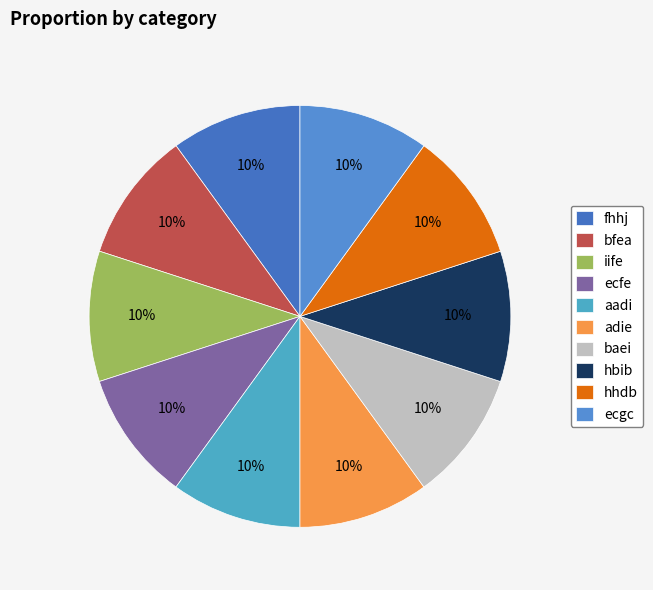

How many slices are in this pie chart?

10